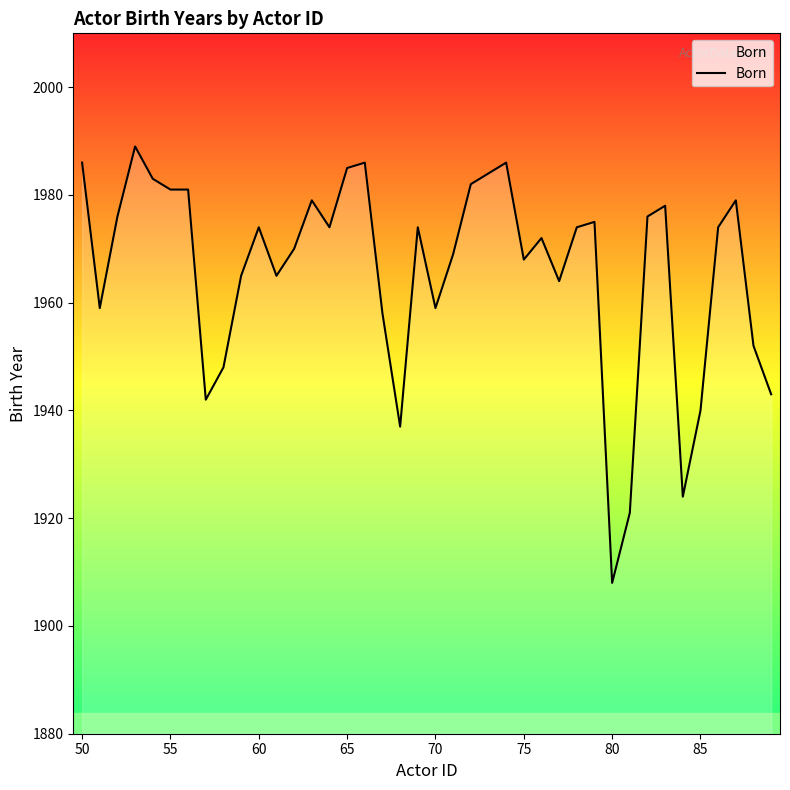

What is the maximum value shown in the chart?

1989